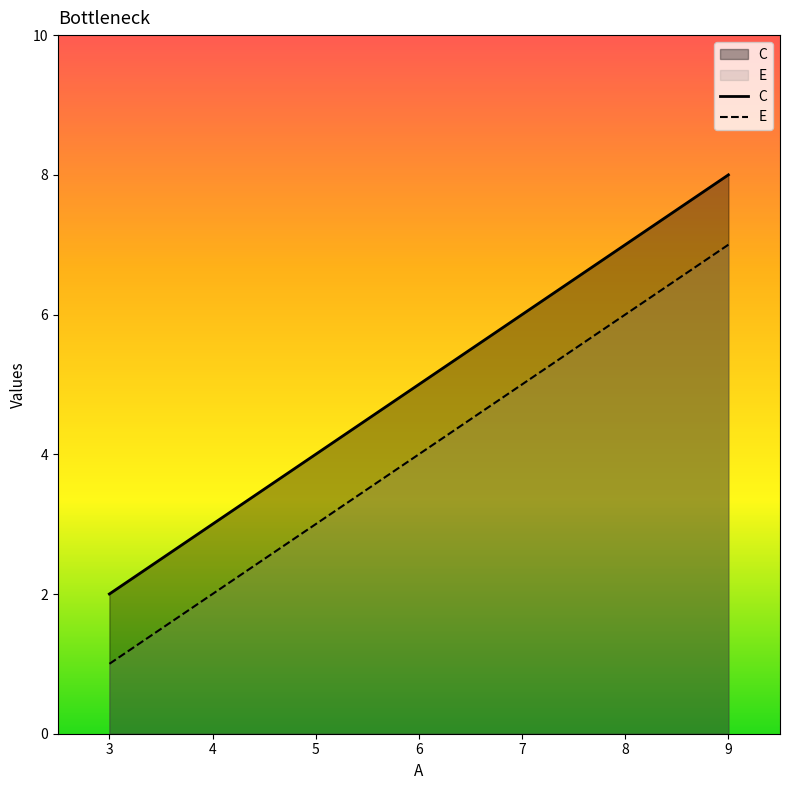

What is the smallest value displayed?

1